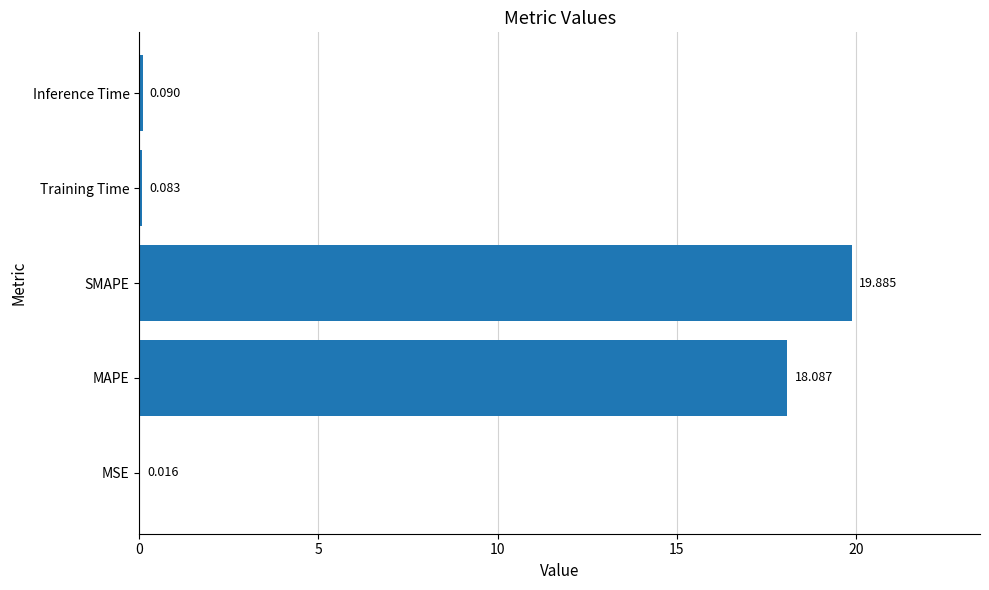

Which has a higher value, SMAPE or Training Time?

SMAPE